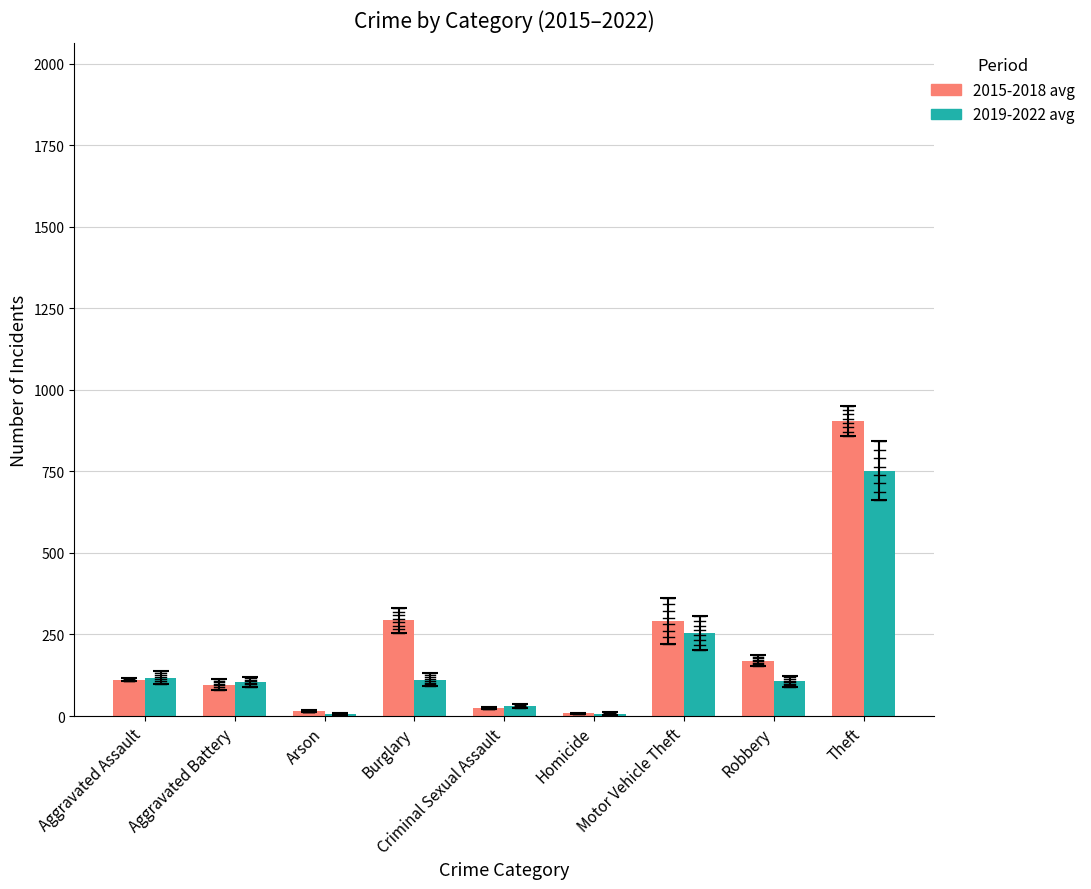

What is the lowest value of the 2015-2018 avg series?

8.5